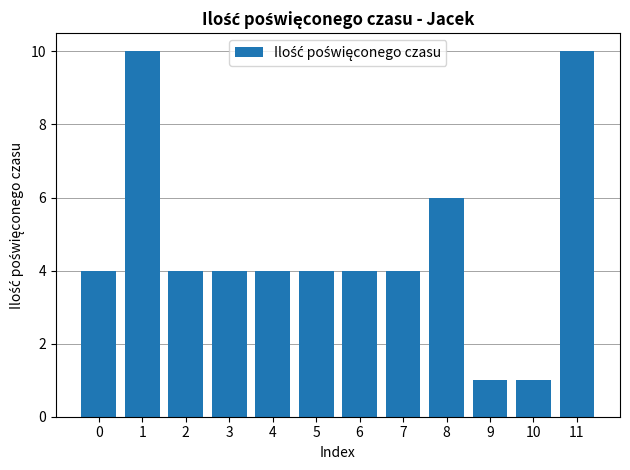

How many data points does each series have?

12